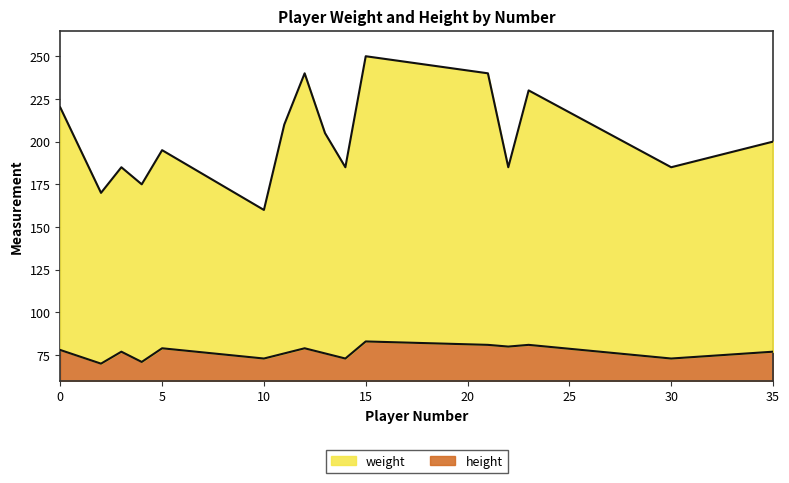

What is the maximum value for weight?

250